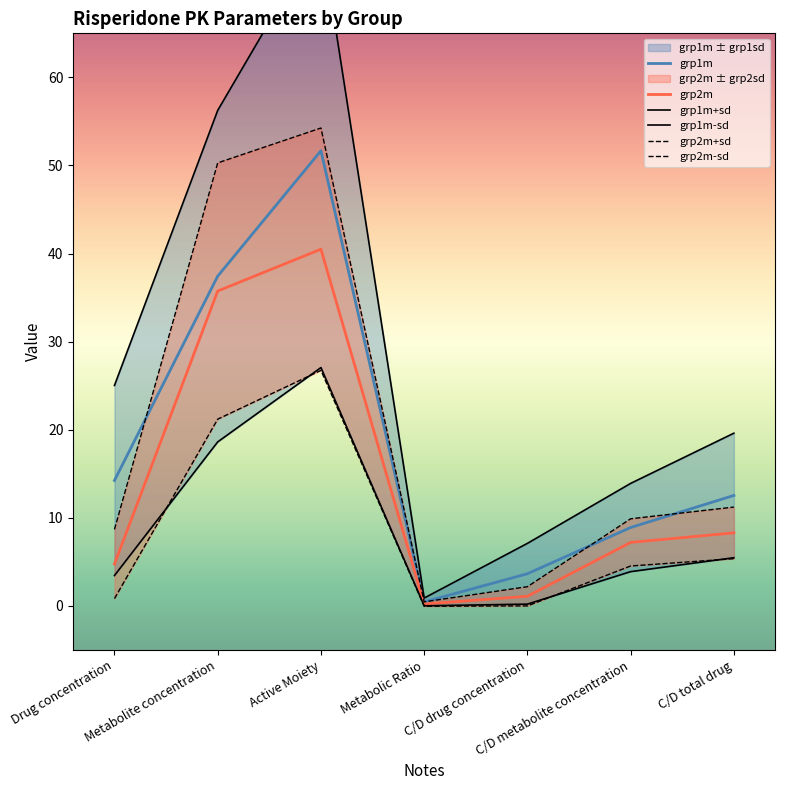

What is the label of the 2nd point from the left?

Metabolite concentration